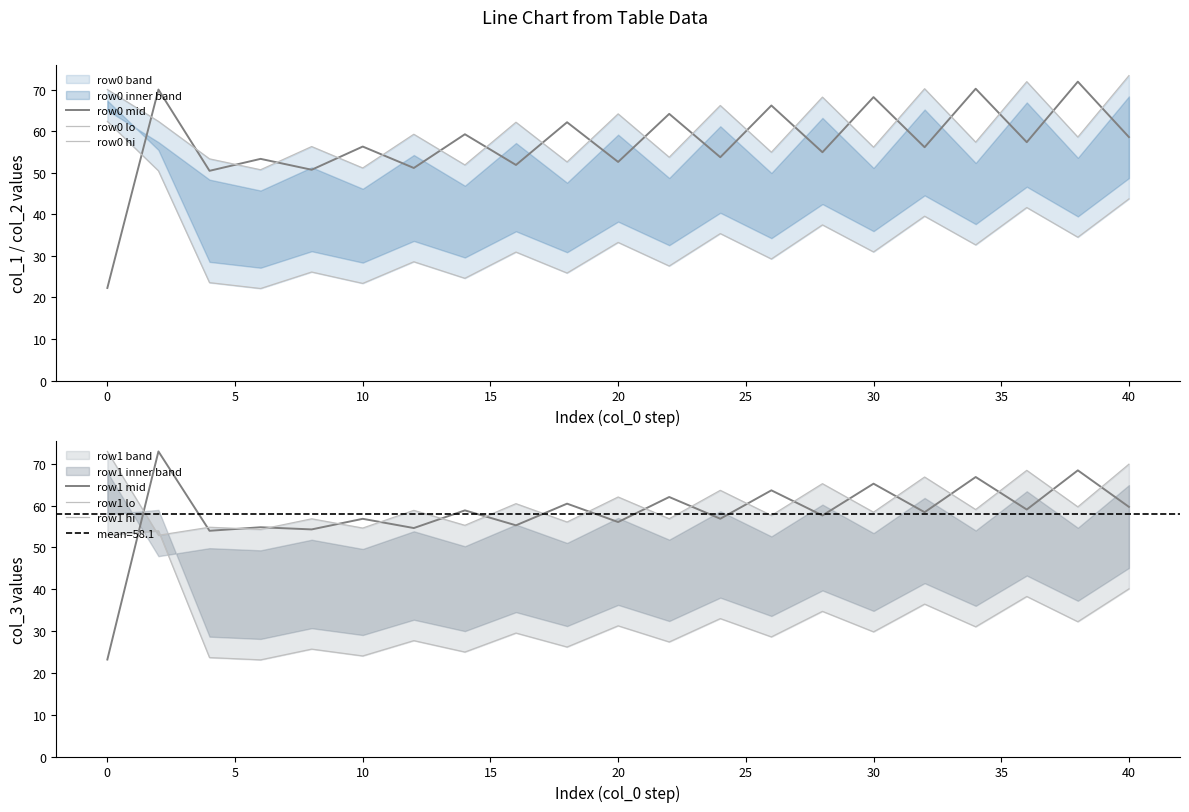

The value of row0 mid at 20 is 52.6. True or false?

True